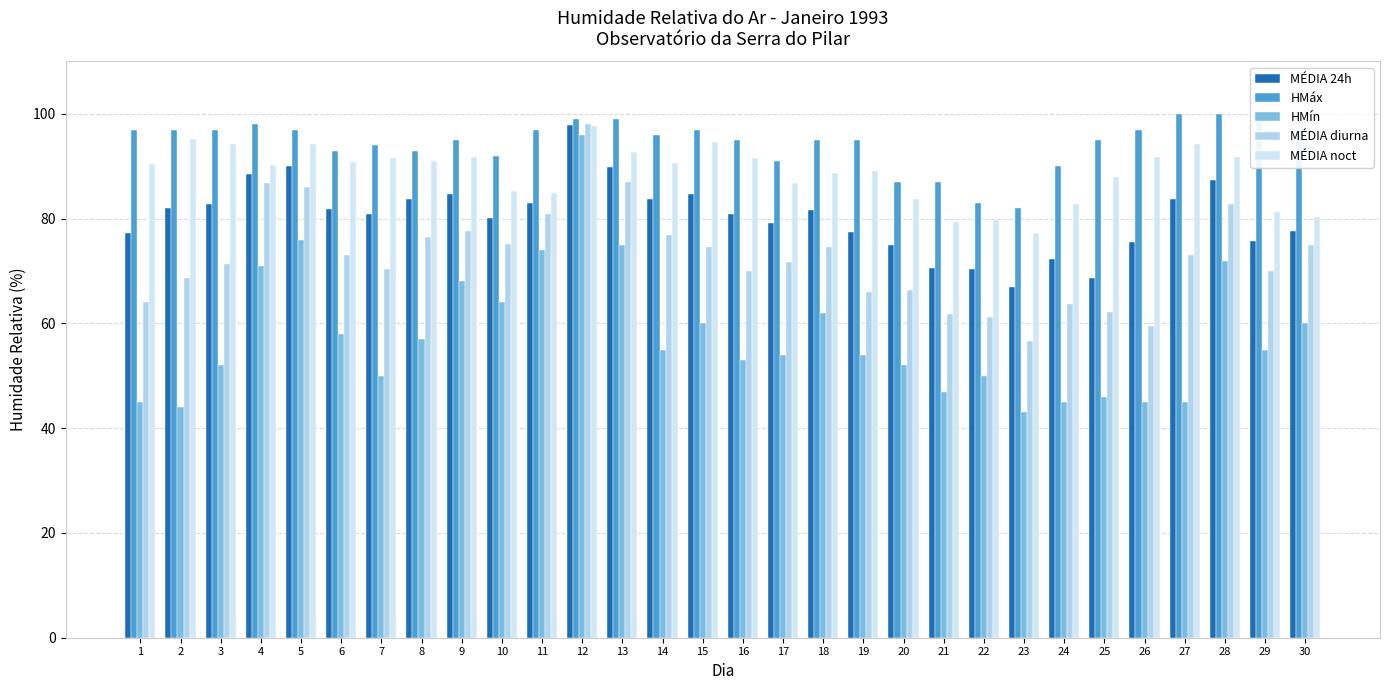

How many distinct data groups are displayed?

5